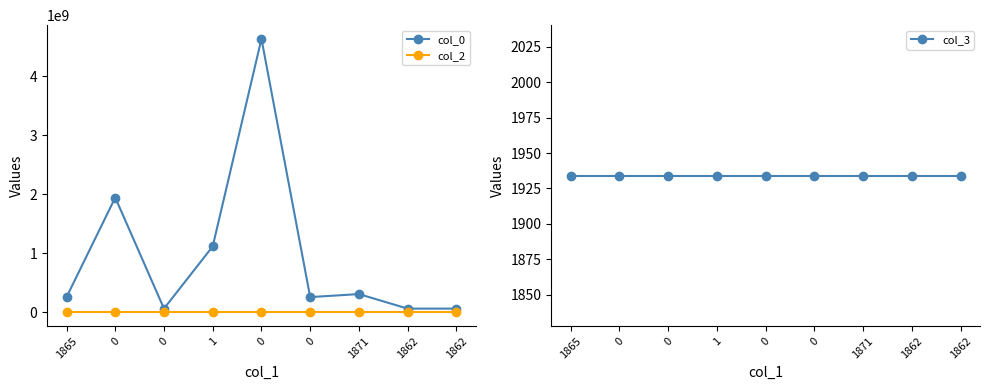

What is the value of the col_3 point at the 5th from the left?

1934